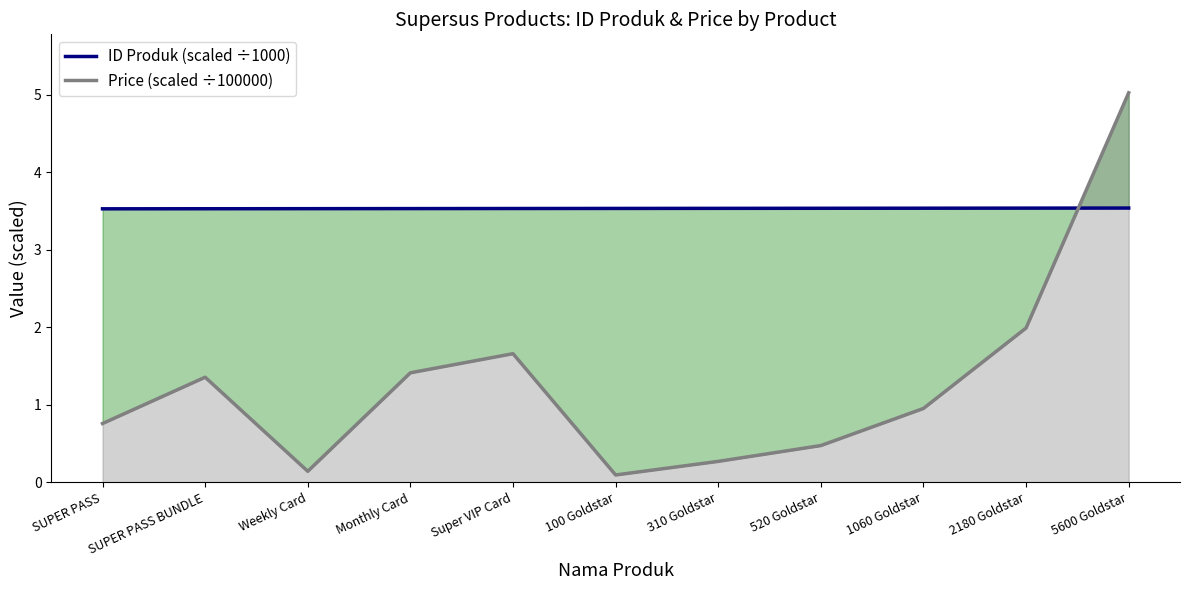

What is the difference between the highest and lowest values at 1060 Goldstar?

2.6